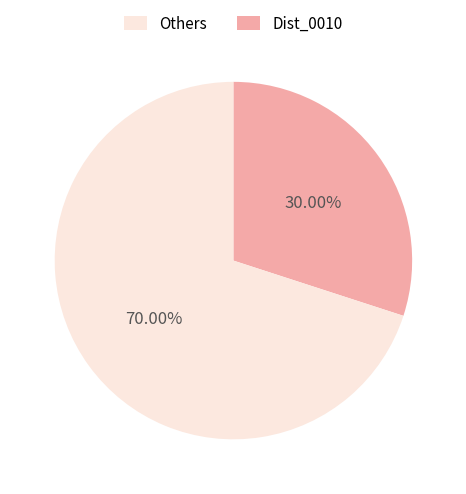

Is there any slice that represents more than half of the pie?

Yes